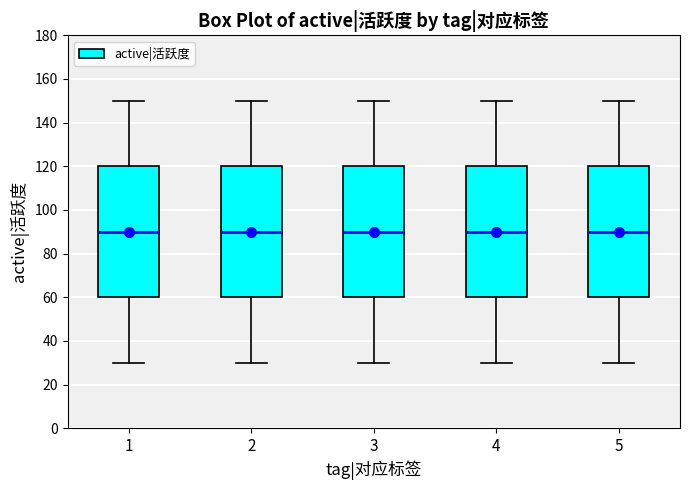

Where does the lower whisker of the box at x = 5 end on the y-axis? The values are not printed on the chart, so give them approximately, as read against the axis.

30